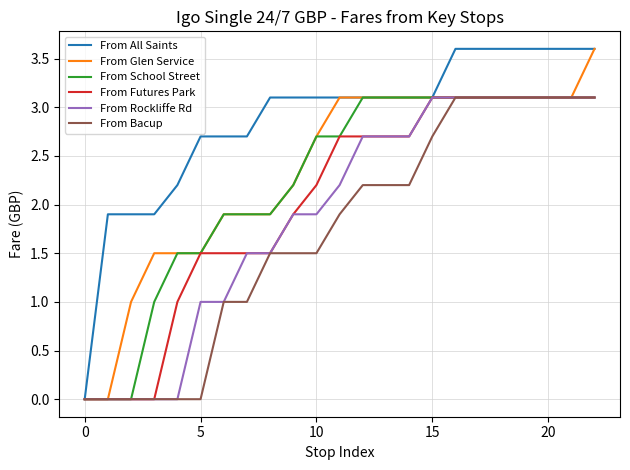

Which series has the largest total across all categories?

From All Saints